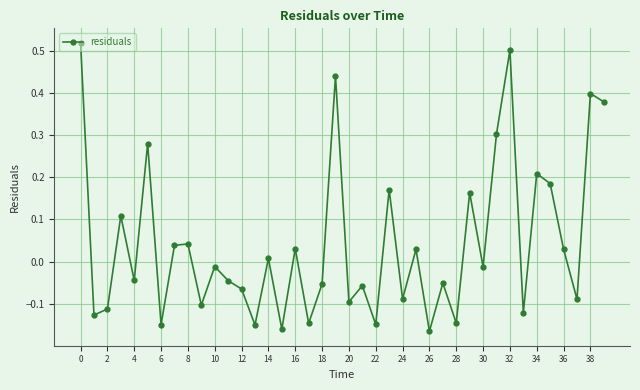

True or false: the data has more than 2 interior local peaks.

True